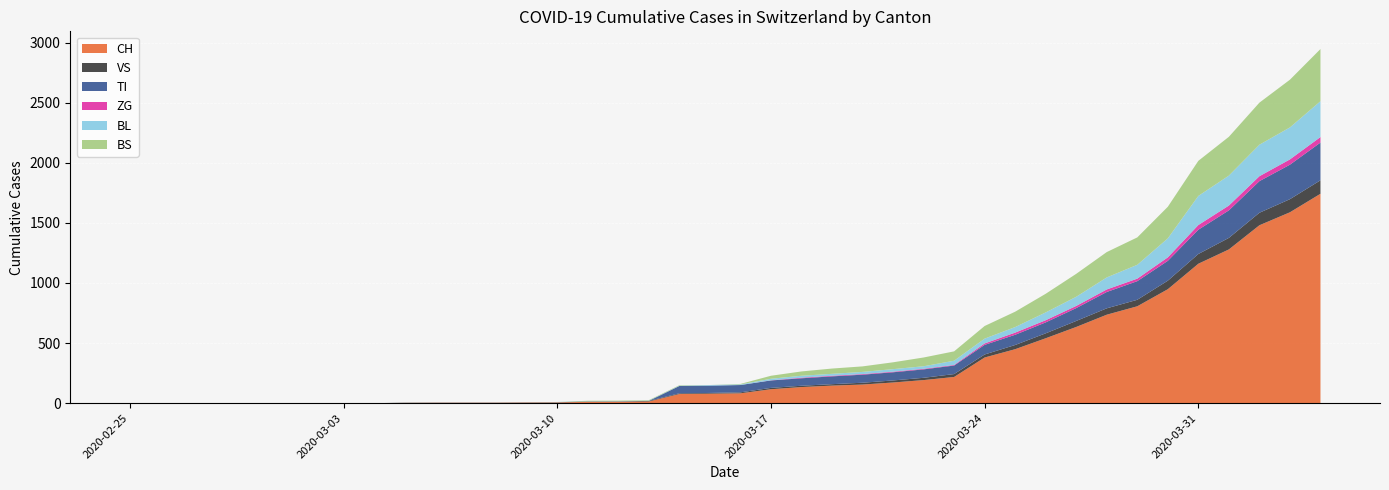

Reading left to right, list all the values displayed in this chart.

CH: 0	0	0	0	0	0	0	0	0	2	3	3	3	5	6	11	12	14	76	79	82	116	134	146	155	172	192	218	380	449	540	634	736	806	948	1160	1279	1480	1588	1742
VS: 0	0	0	0	0	0	0	0	0	2	2	2	2	2	2	3	3	5	6	6	8	11	11	12	15	17	19	24	25	35	41	50	53	54	71	81	96	104	109	112
TI: 0	0	0	0	0	0	0	0	0	0	0	0	0	0	0	0	0	0	61	61	61	62	62	65	67	68	70	71	80	85	91	107	136	155	165	202	229	263	287	314
ZG: 0	0	0	0	0	0	0	0	0	0	0	0	0	0	0	0	0	0	0	0	0	1	5	5	5	5	5	5	12	18	18	18	21	21	29	39	40	41	44	46
BL: 0	0	0	0	0	0	0	0	0	0	0	0	0	1	2	2	2	2	2	5	5	13	16	16	18	21	21	35	40	46	65	76	100	115	158	242	249	262	266	298
BS: 0	0	0	0	0	0	0	0	0	0	0	0	0	0	0	4	4	4	4	0	4	25	36	44	46	57	73	78	105	128	155	191	211	228	263	292	323	350	397	434